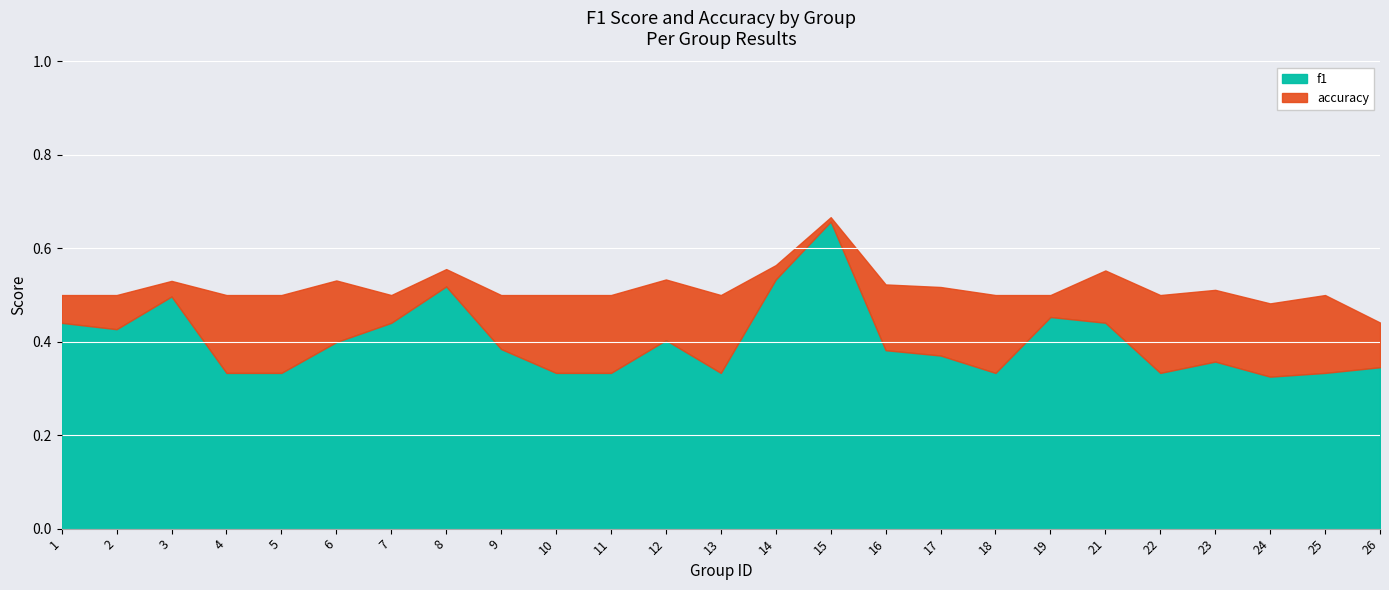

In accuracy, how many points are lower than both neighbors (excluding endpoints)?

4